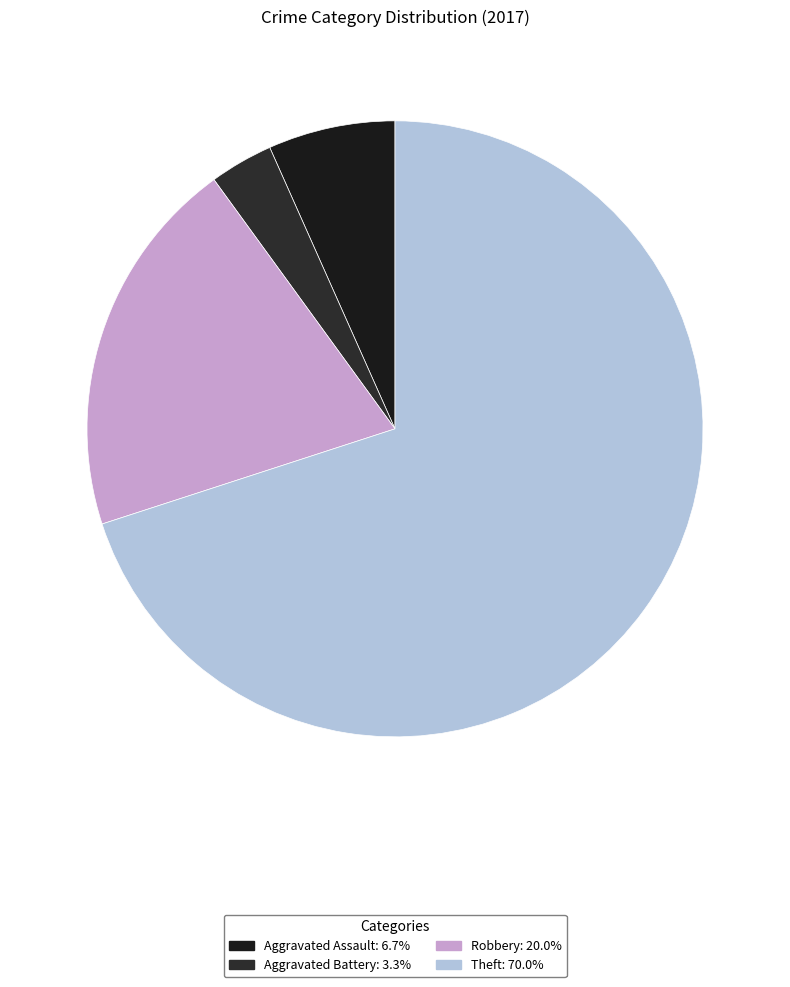

Is it true that Robbery is 11% of the pie?

False